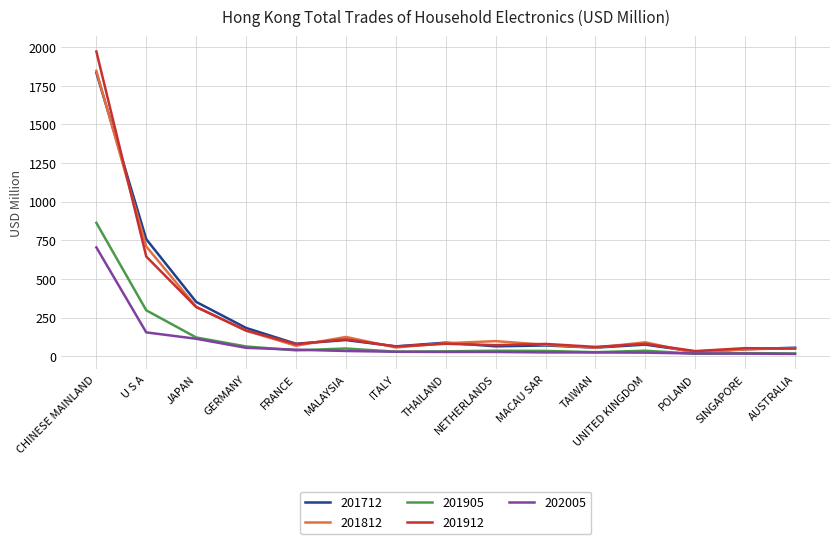

Which series has the largest range (max minus min)?

201912